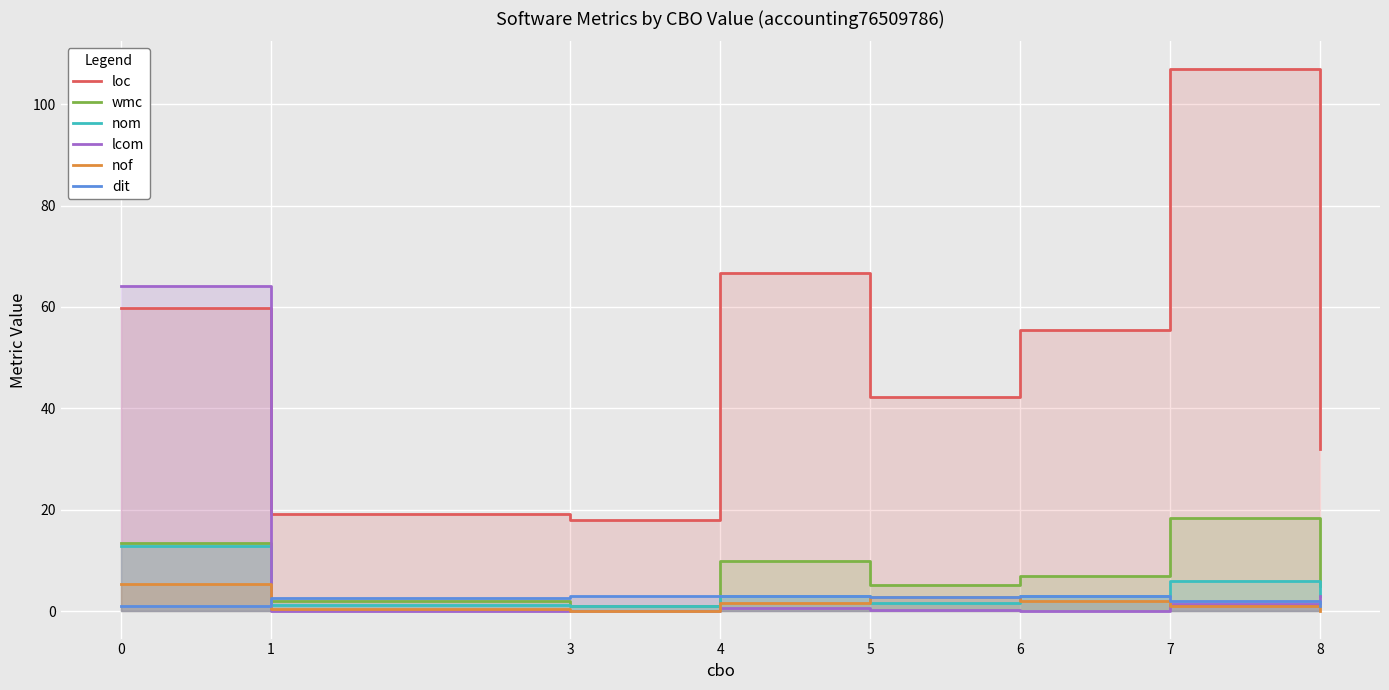

Between 5 and 6, which is larger?

6